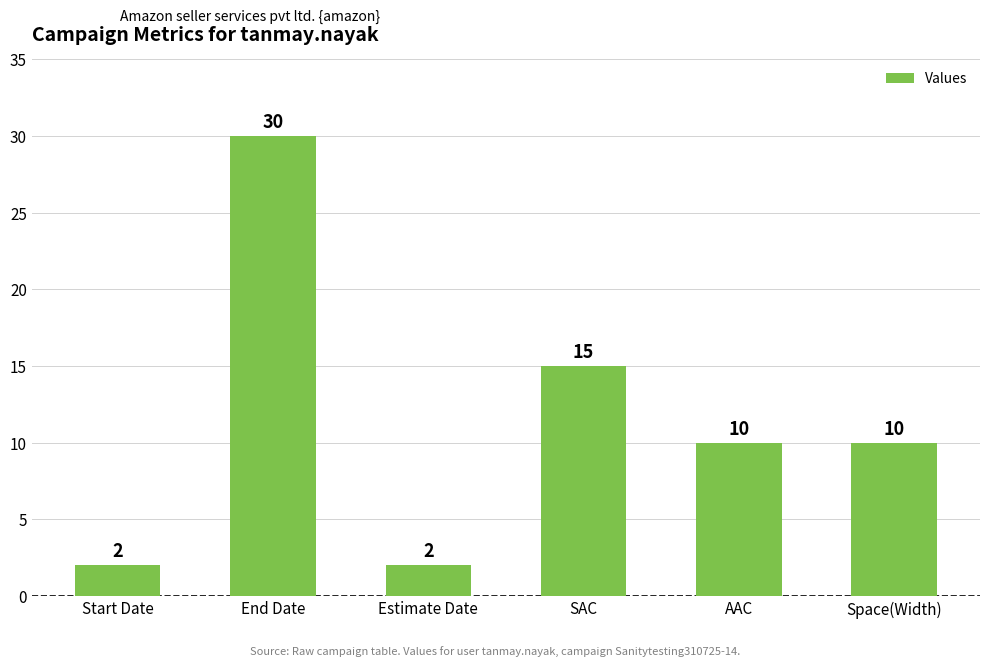

Count the number of categories in the chart.

6